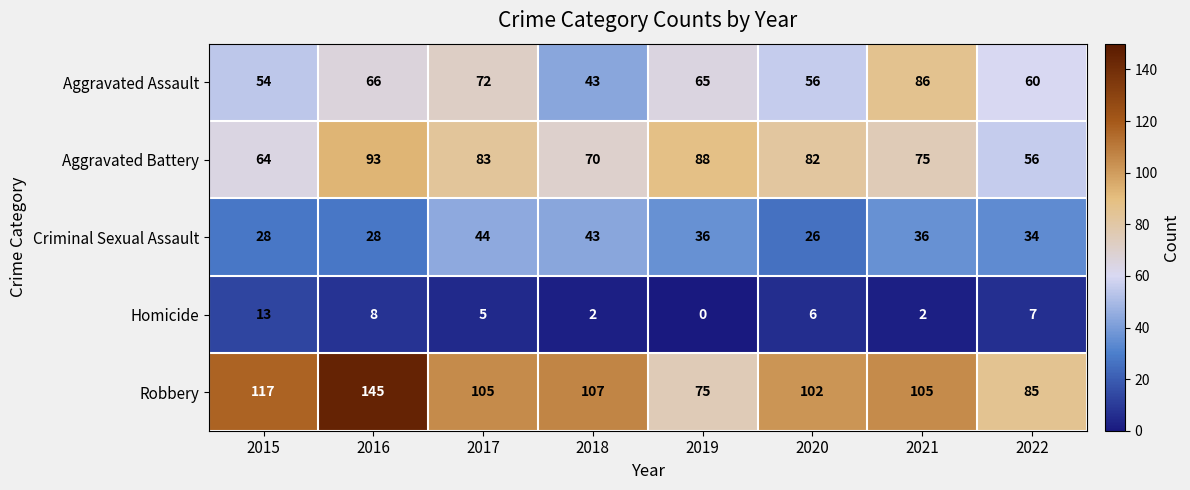

At which category is the sum across all series the highest?

2016